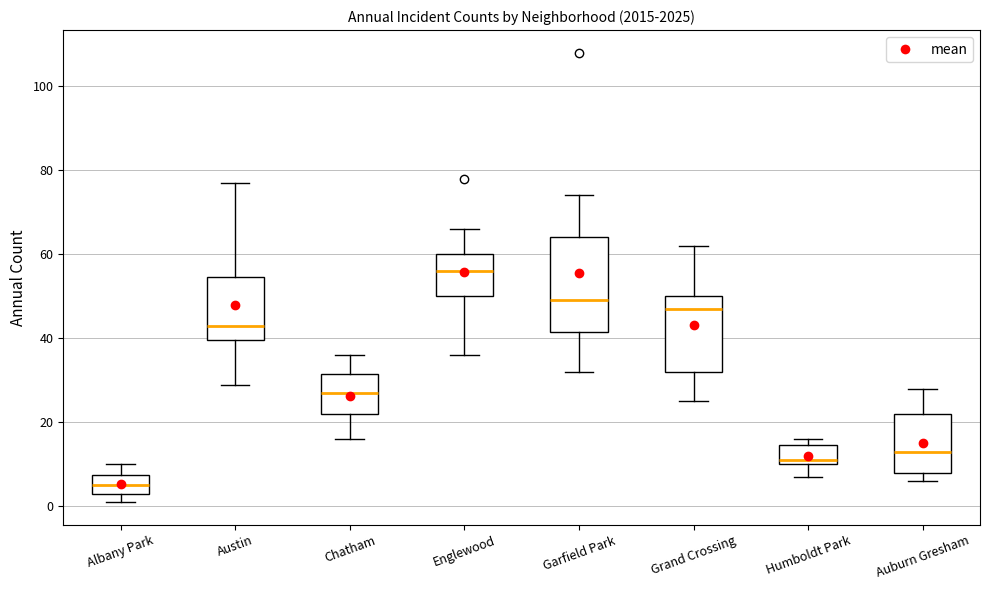

Reading left to right, transcribe this box plot: for each box, give where its median line is, the range the box spans, and where its two whiskers end, as read against the y-axis. The values are not printed on the chart, so give them approximately, as read against the axis.

Albany Park: median 6, box 4 to 8, whiskers 2 to 10
Austin: median 44, box 40 to 54, whiskers 30 to 78
Chatham: median 28, box 22 to 32, whiskers 16 to 36
Englewood: median 56, box 50 to 60, whiskers 36 to 66
Garfield Park: median 50, box 42 to 64, whiskers 32 to 74
Grand Crossing: median 48, box 32 to 50, whiskers 26 to 62
Humboldt Park: median 12, box 10 to 14, whiskers 8 to 16
Auburn Gresham: median 14, box 8 to 22, whiskers 6 to 28